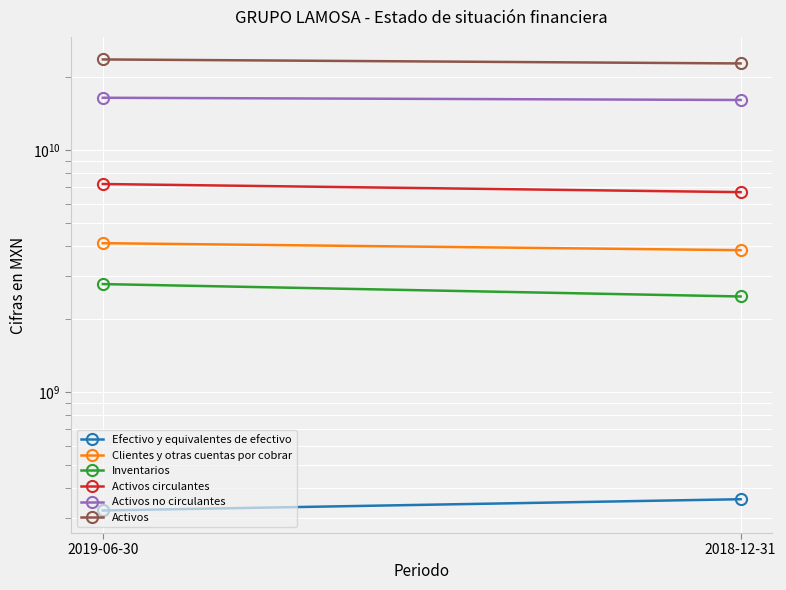

How many Activos no circulantes values are between 16090582000 and 16435429000?

2